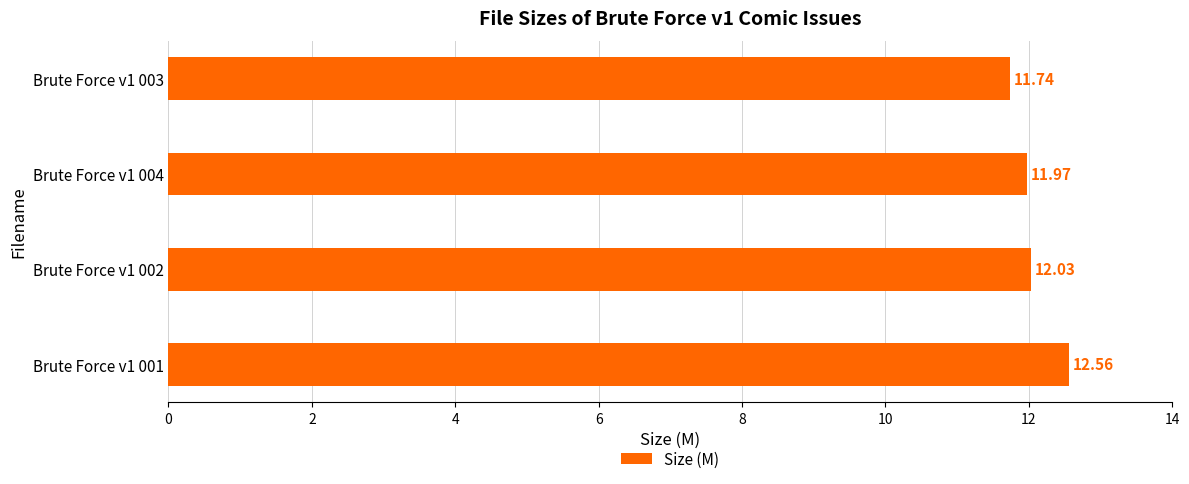

How many distinct data groups are displayed?

1